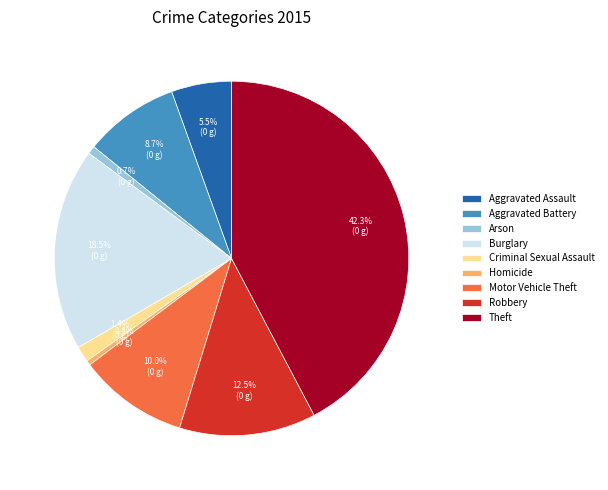

Does Homicide account for over 50% of the chart?

No